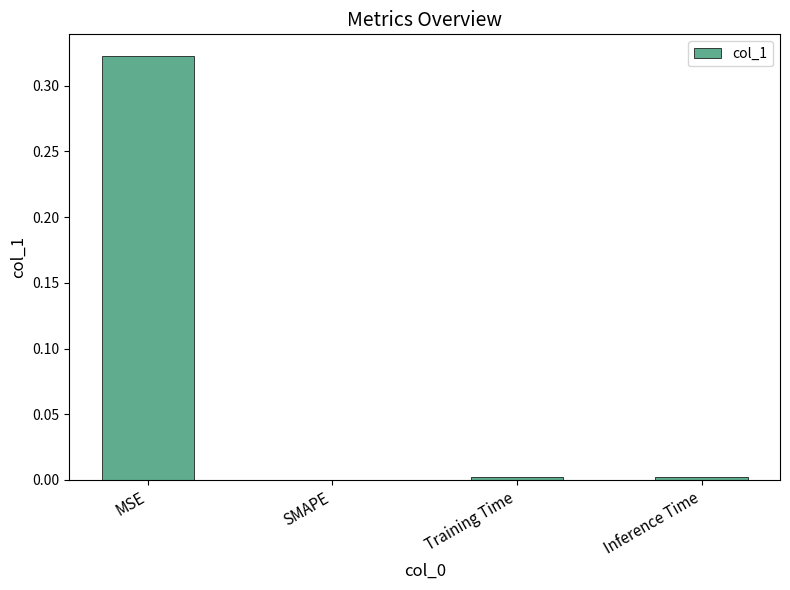

At which category does the chart reach its peak across all series?

MSE